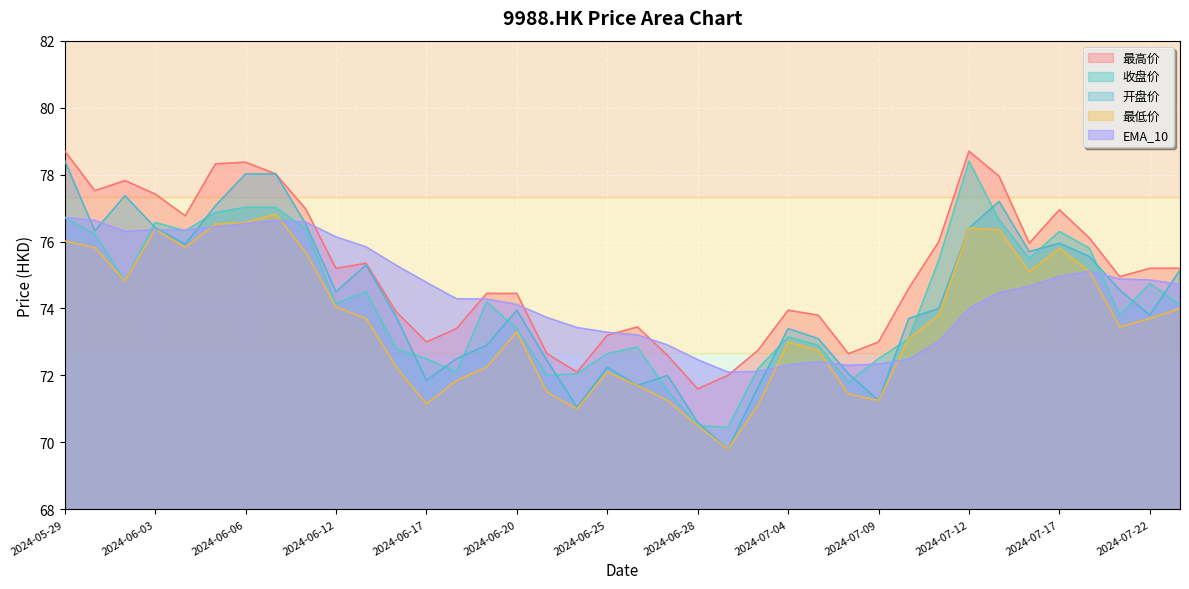

Rank the series at 2024-07-16 from lowest to highest value.

EMA_10, 最低价, 收盘价, 开盘价, 最高价